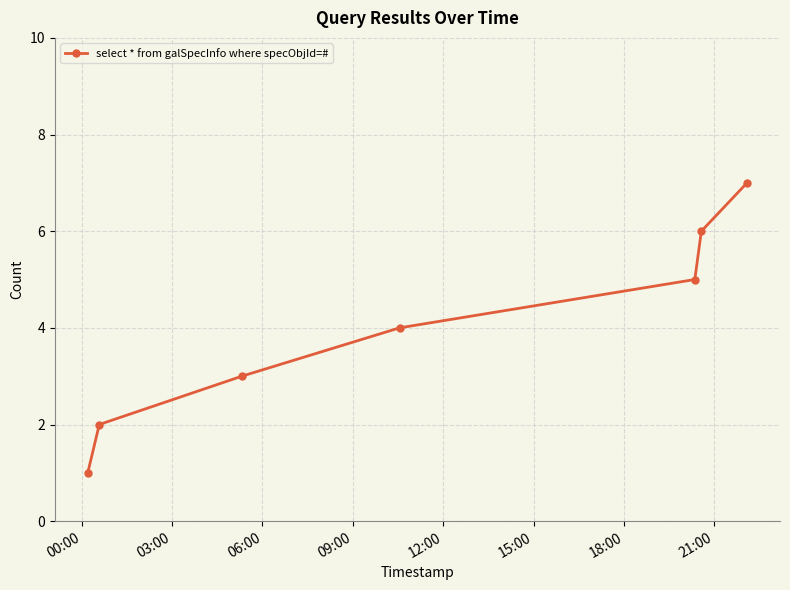

Is this an area chart (filled region under the line)?

No